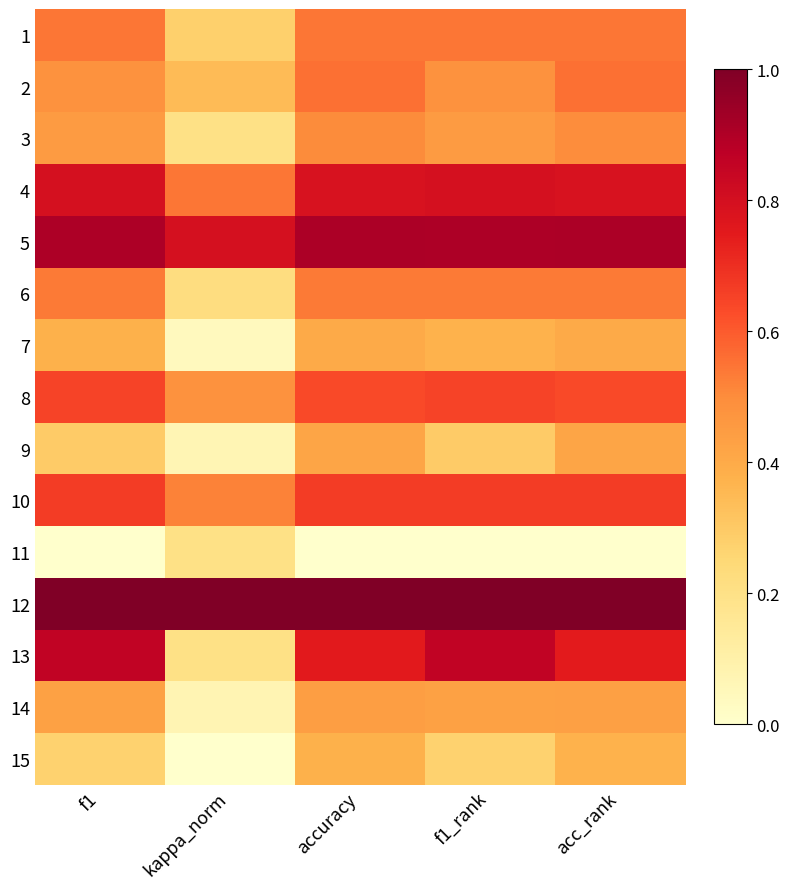

At how many categories does at least one series exceed 0?

5